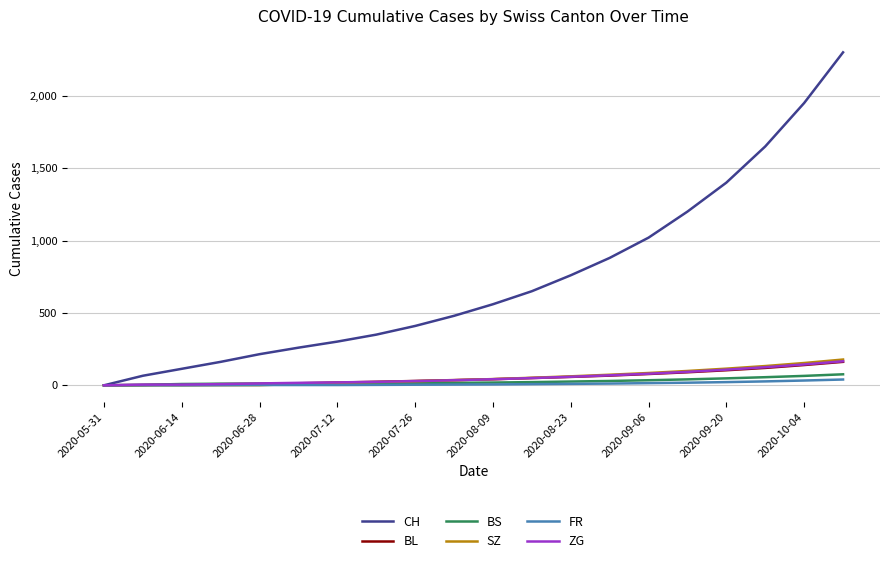

Which series has the widest spread of values?

CH